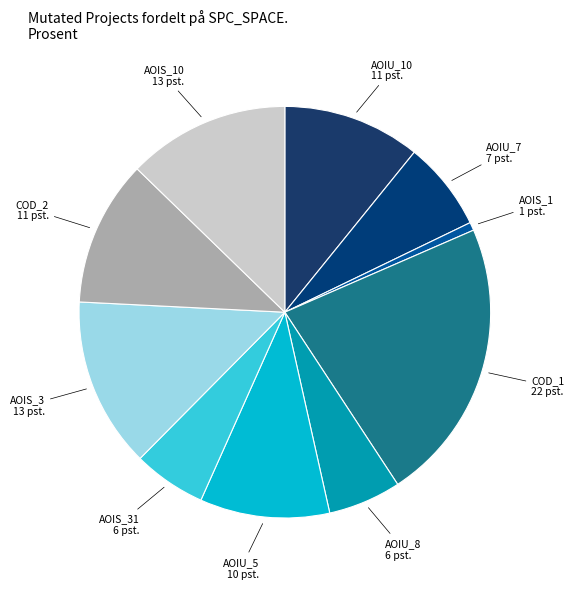

What is the largest slice in the pie chart?

COD_1